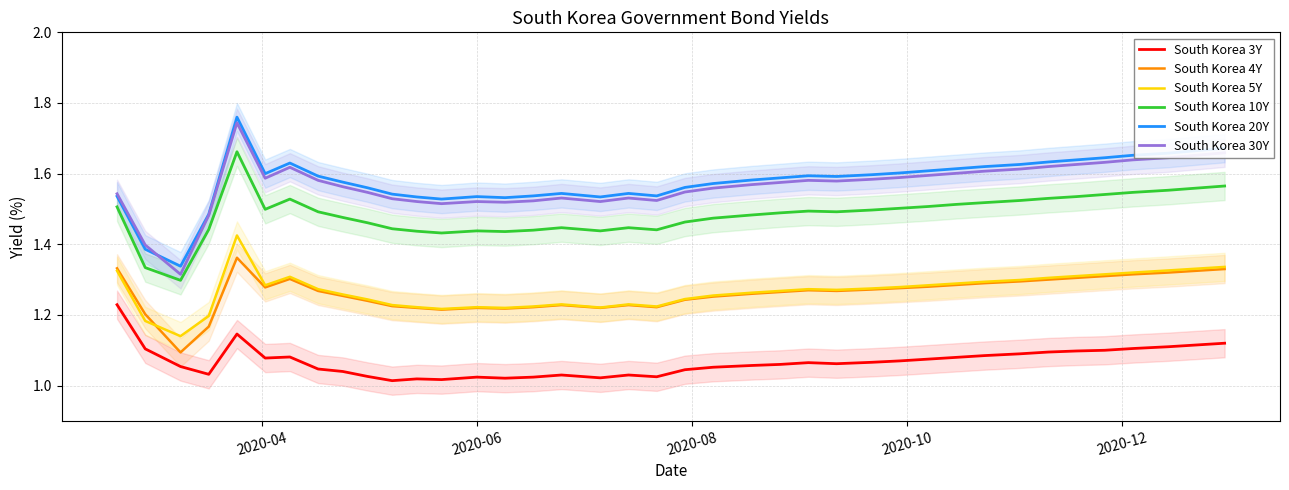

At how many categories does at least one series exceed 1?

39